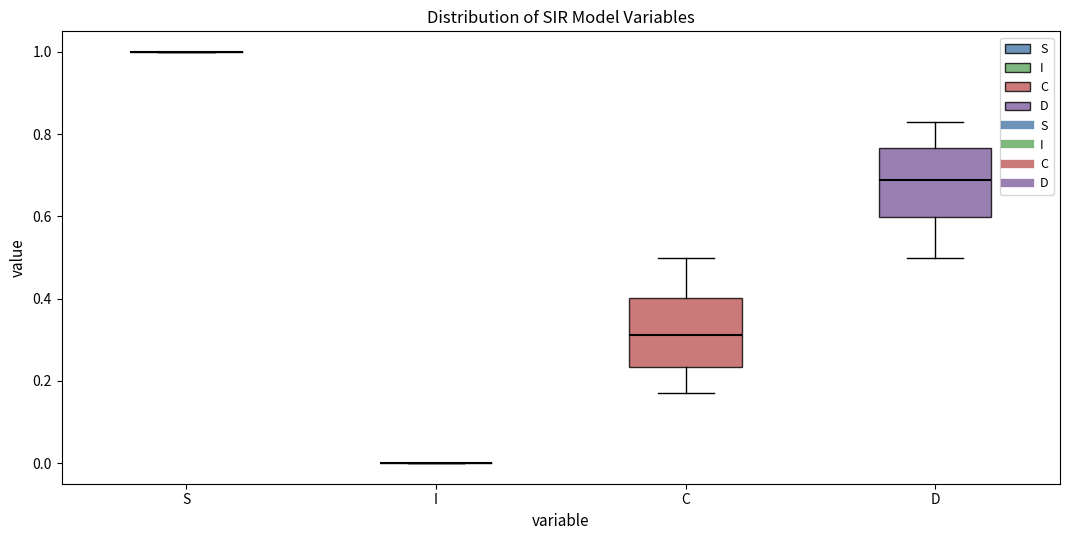

Reading left to right, transcribe this box plot: for each box, give where its median line is, the range the box spans, and where its two whiskers end, as read against the y-axis. The values are not printed on the chart, so give them approximately, as read against the axis.

S: box collapsed to a line at 1.00, whiskers 1.00 to 1.00
I: box collapsed to a line at 0.00, whiskers 0.00 to 0.00
C: median 0.32, box 0.24 to 0.40, whiskers 0.16 to 0.50
D: median 0.68, box 0.60 to 0.76, whiskers 0.50 to 0.84